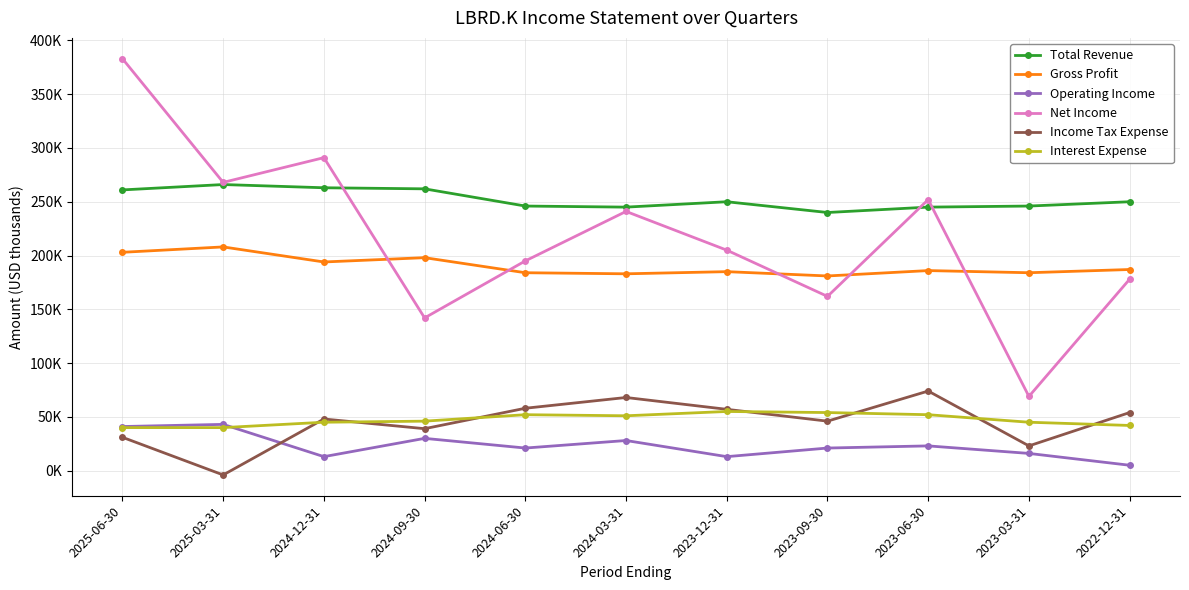

Is this an area chart (filled region under the line)?

No